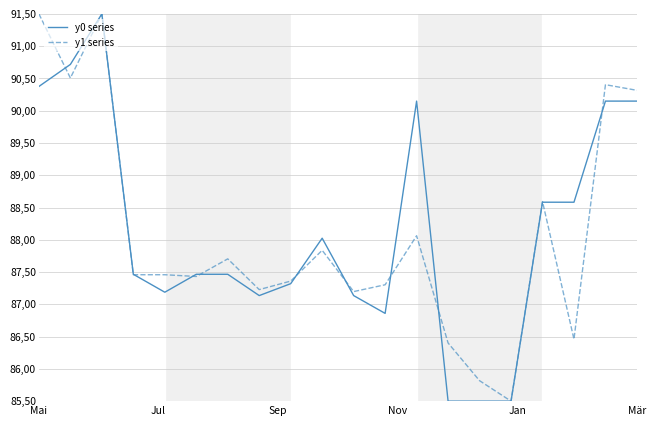

True or false: y1 series and y0 series cross at least once.

True